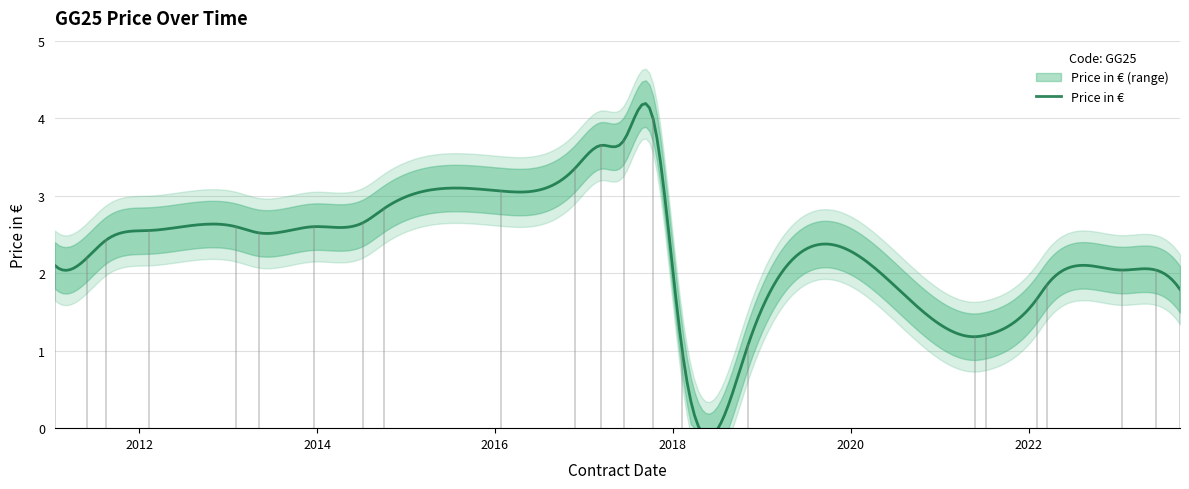

Between 2021-05-26 and 2011-06-02, which is larger?

2011-06-02